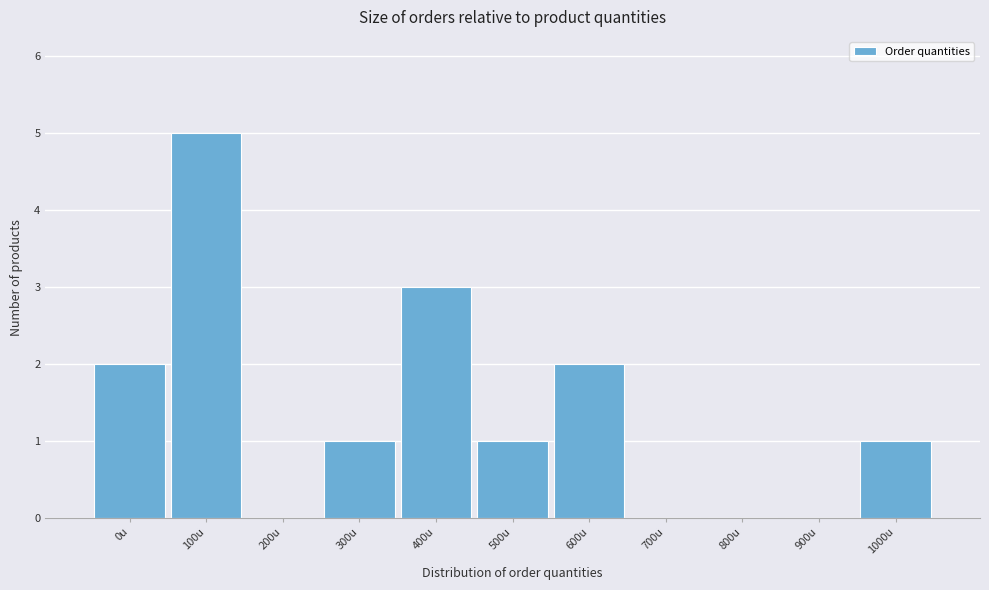

Reading left to right, transcribe all the data shown in this chart.

0u=2	100u=5	200u=0	300u=1	400u=3	500u=1	600u=2	700u=0	800u=0	900u=0	1000u=1